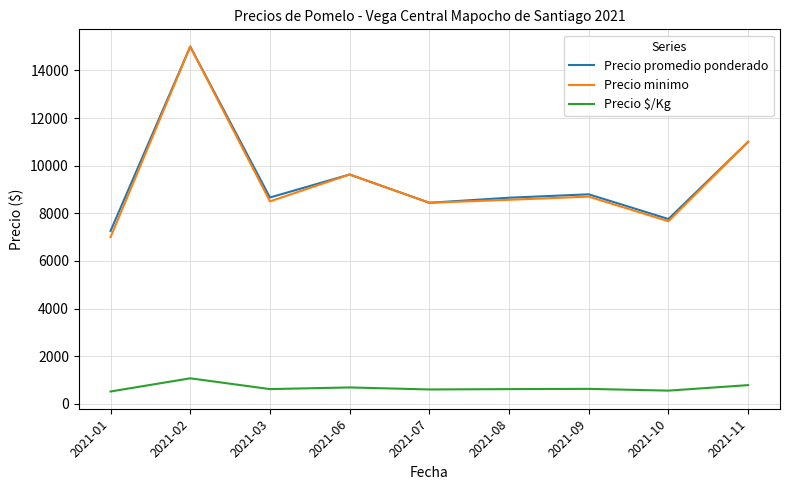

Count the number of categories in the chart.

9